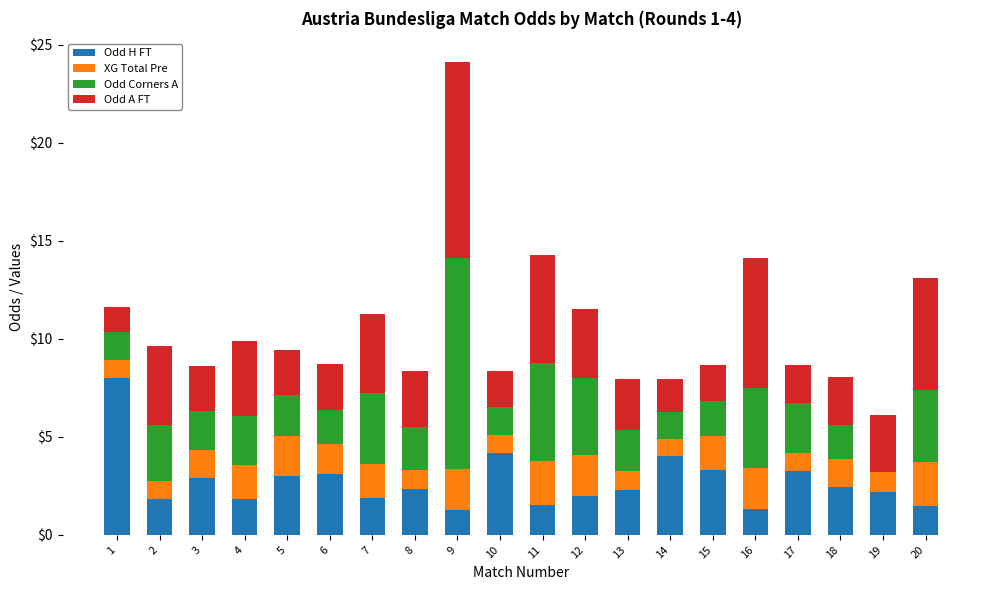

Is it true that Odd H FT equals 1.3 at 19?

False